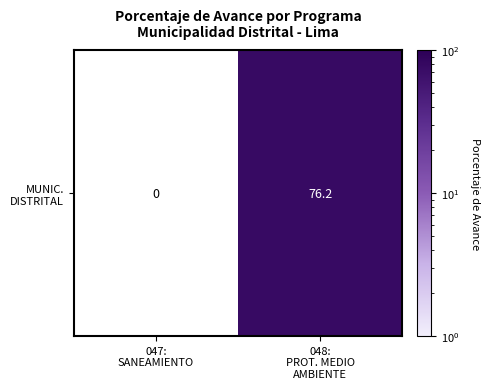

Which category has the highest value across all series?

048:
PROT. MEDIO
AMBIENTE